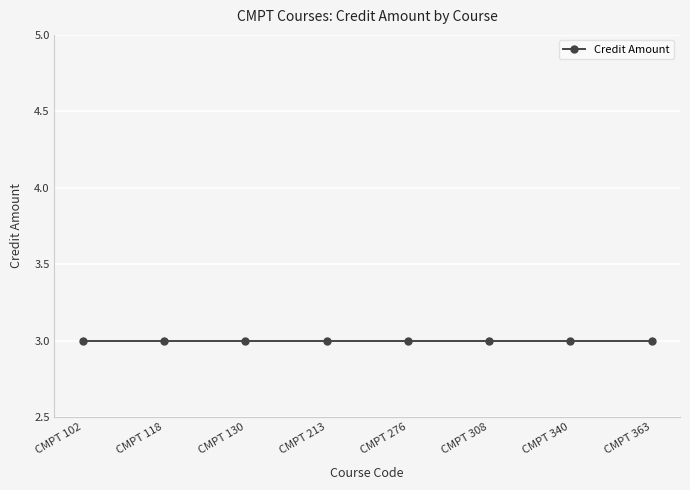

What is the minimum value shown in the chart?

3